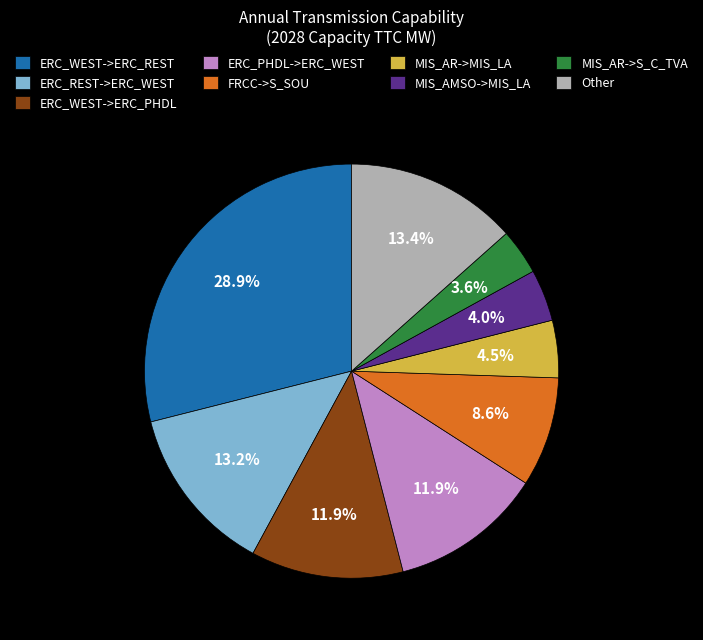

Count the number of slices in the pie.

9